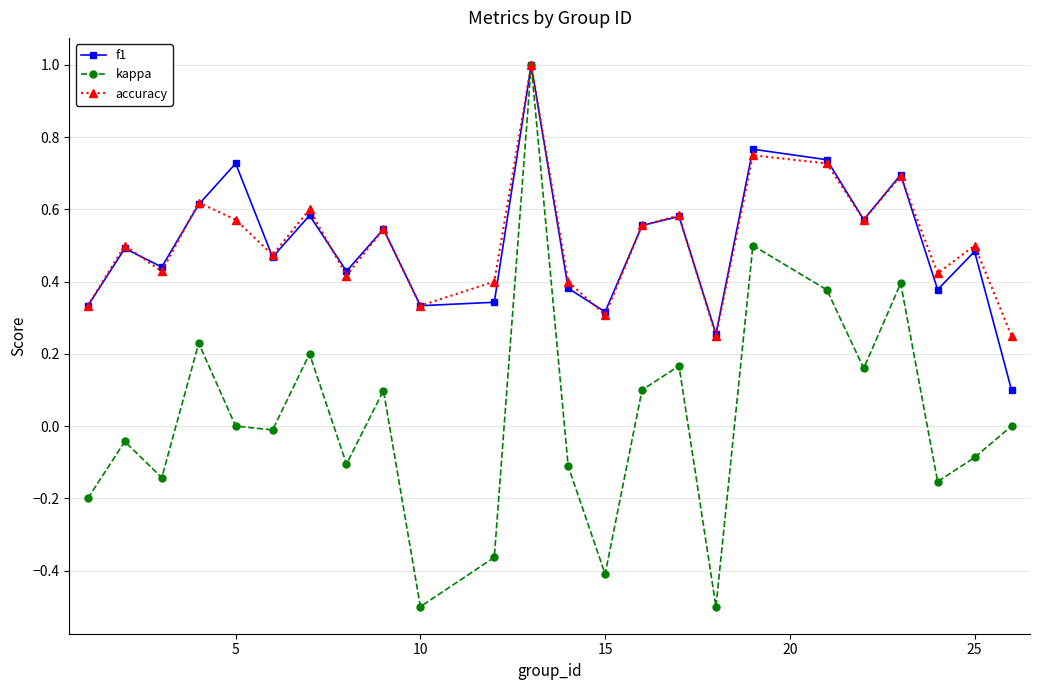

True or false: kappa has more than 0 points higher than both neighbors.

True